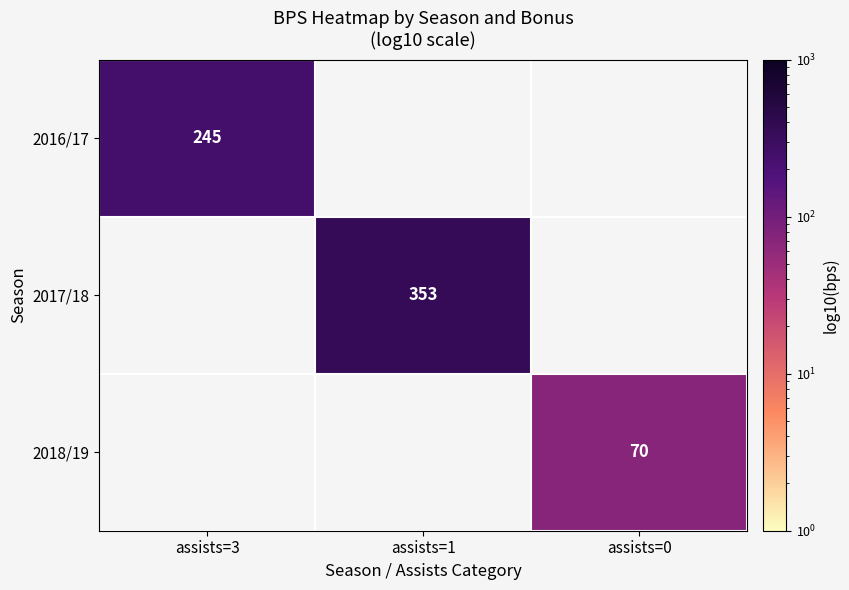

Is it true that 2016/17 equals 59 at assists=3?

False